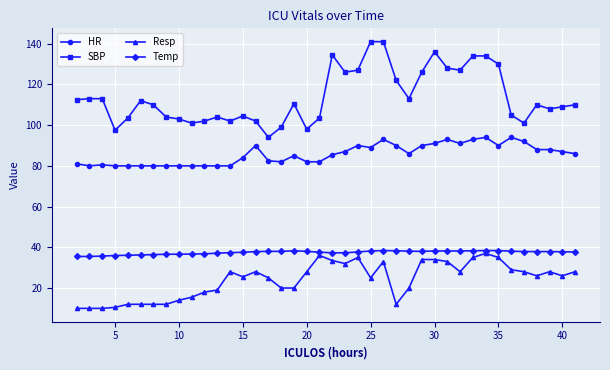

What is the value of the Resp point at the 21st from the left?

33.5